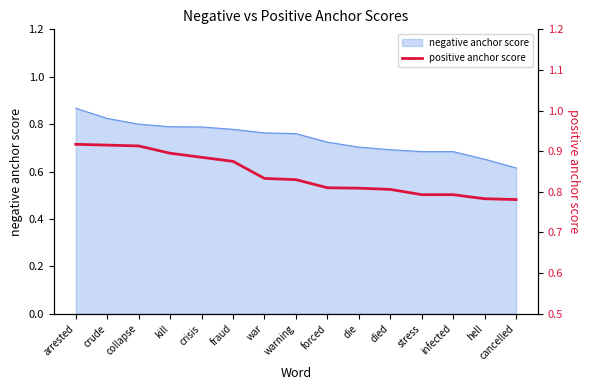

What is the label of the 13th point from the right?

collapse